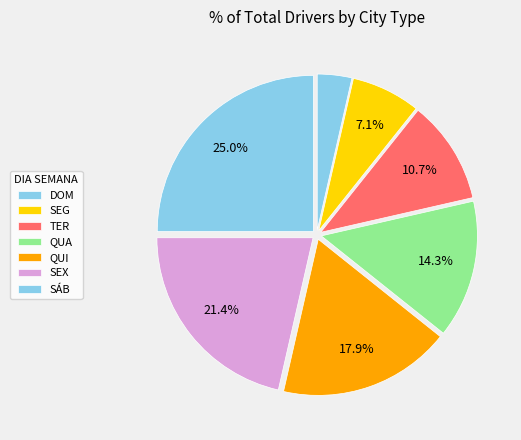

To the nearest percent, what portion does TER represent?

11%